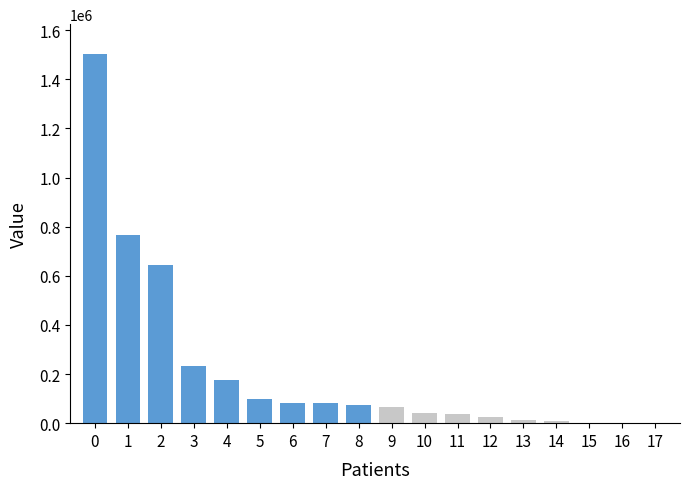

The value at 5 is 98947. True or false?

True